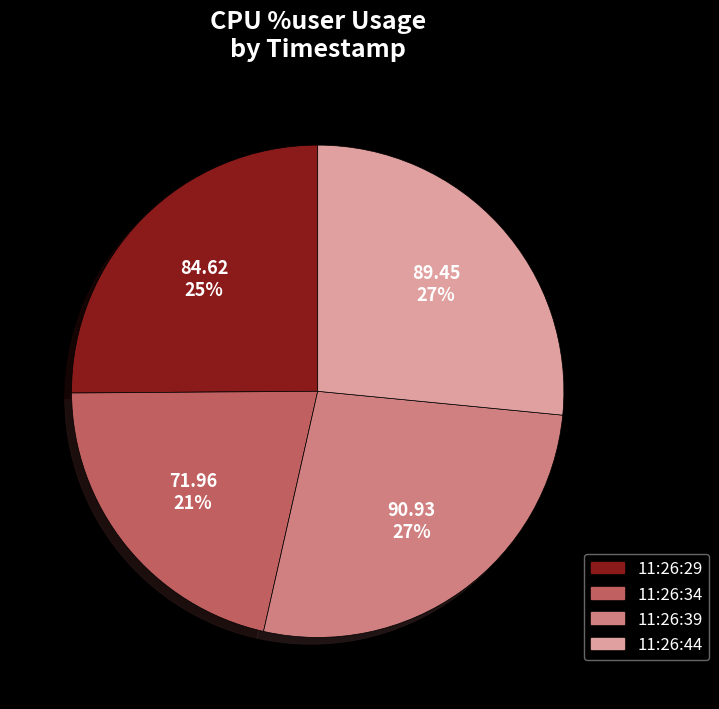

Approximately how many times larger is the value at 11:26:39 compared to 11:26:34?

1.3